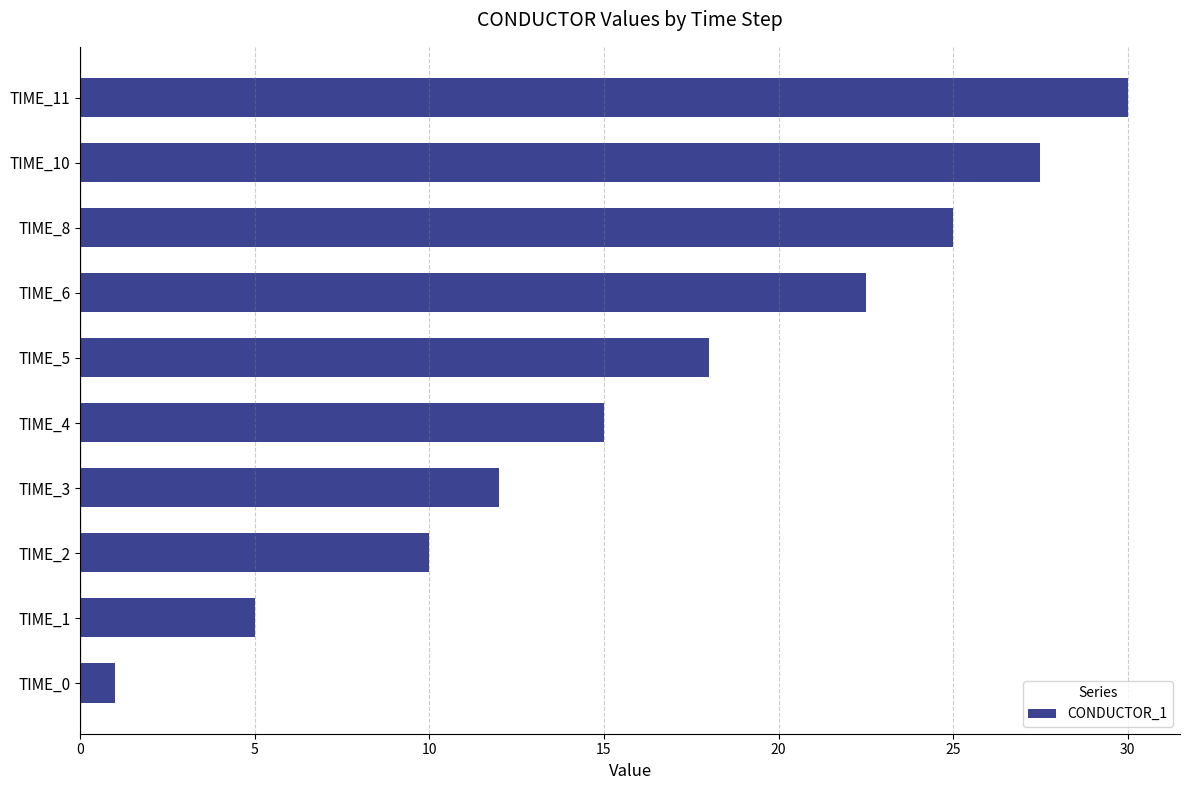

What is the greatest value displayed?

30.0